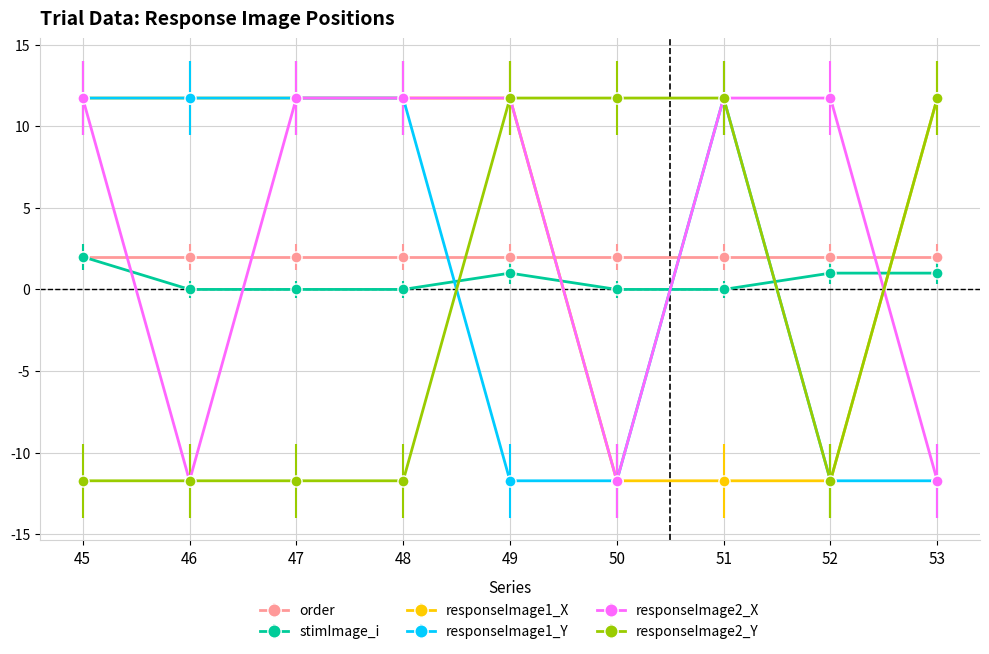

At how many categories does at least one series exceed -9?

9